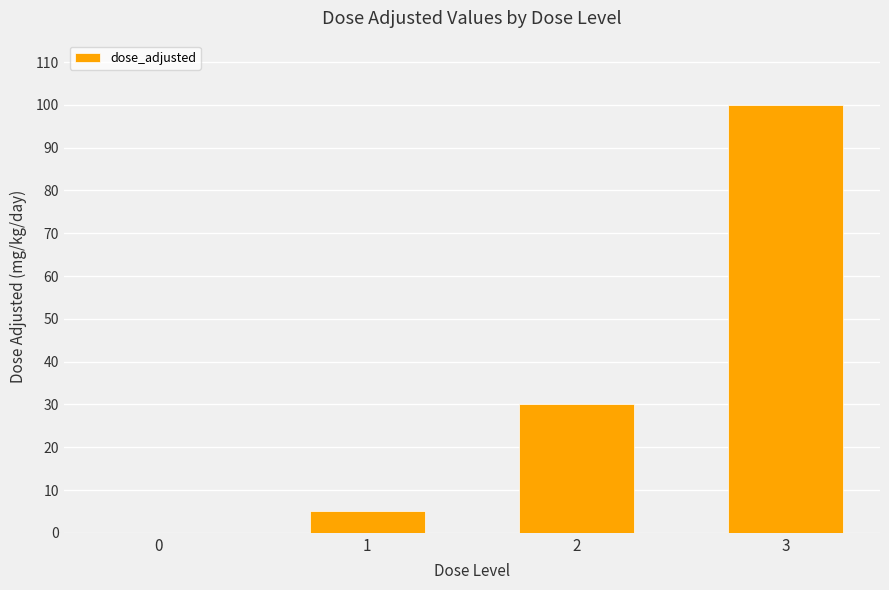

What is the greatest value displayed?

100